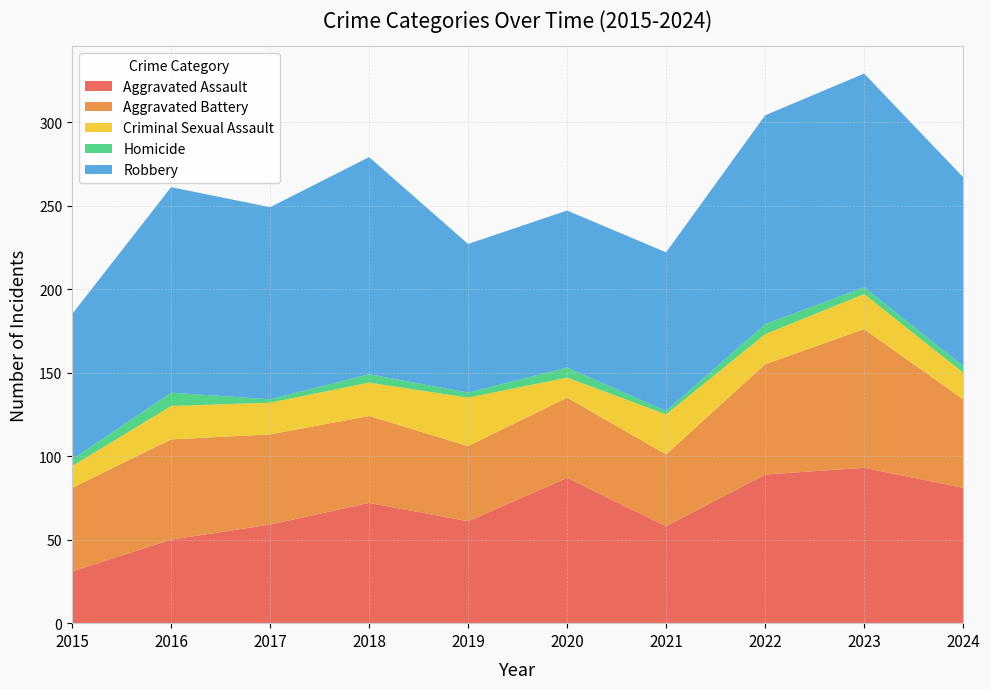

Reading left to right, what are all the values shown in this chart?

Aggravated Assault: 2015=31	2016=50	2017=59	2018=72	2019=61	2020=87	2021=58	2022=89	2023=93	2024=81
Aggravated Battery: 2015=50	2016=60	2017=54	2018=52	2019=45	2020=48	2021=43	2022=66	2023=83	2024=53
Criminal Sexual Assault: 2015=13	2016=20	2017=19	2018=20	2019=29	2020=12	2021=24	2022=18	2023=21	2024=16
Homicide: 2015=4	2016=8	2017=2	2018=5	2019=3	2020=6	2021=2	2022=6	2023=4	2024=4
Robbery: 2015=87	2016=123	2017=115	2018=130	2019=89	2020=94	2021=95	2022=125	2023=128	2024=113